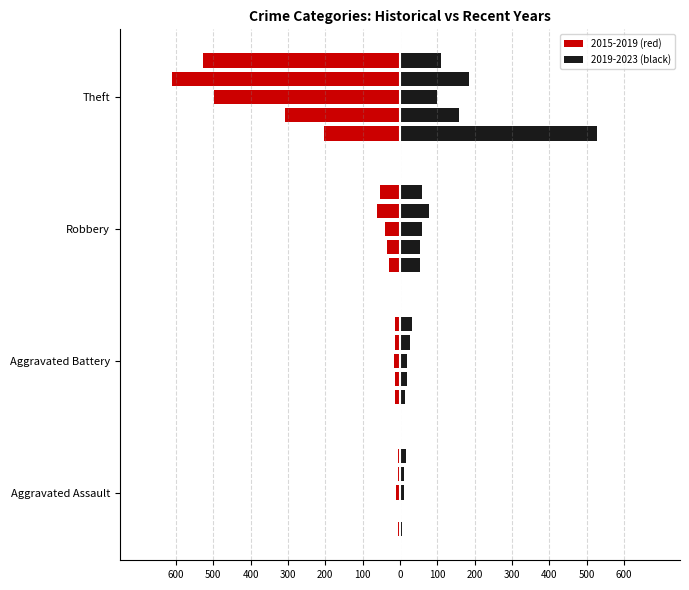

At how many categories does at least one series exceed 107?

4